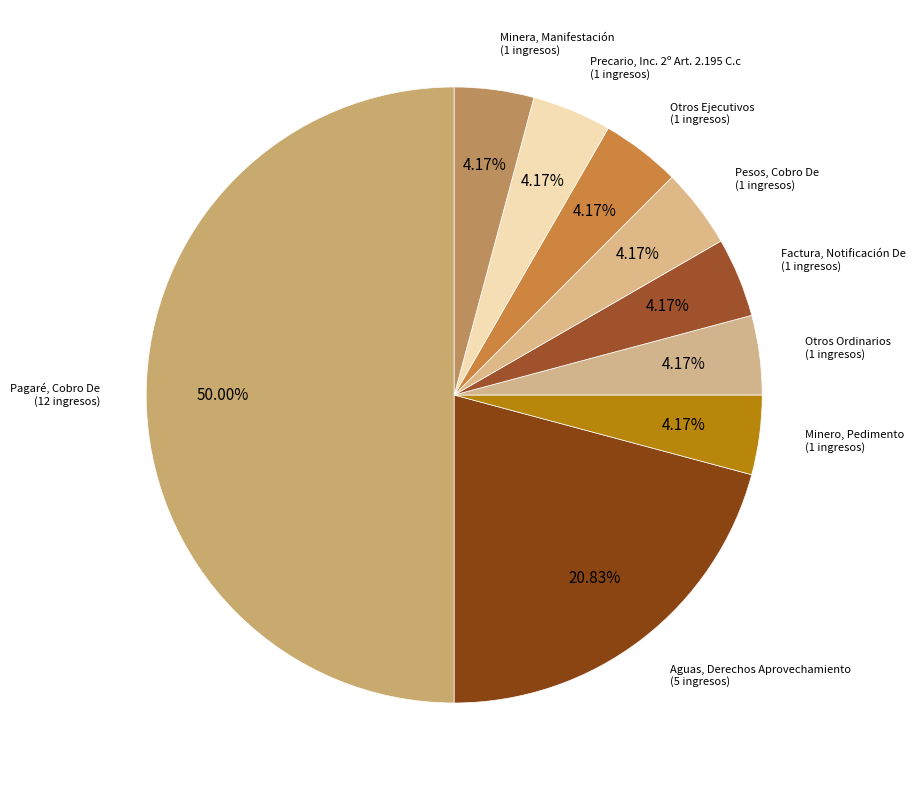

How many segments does this pie chart have?

9